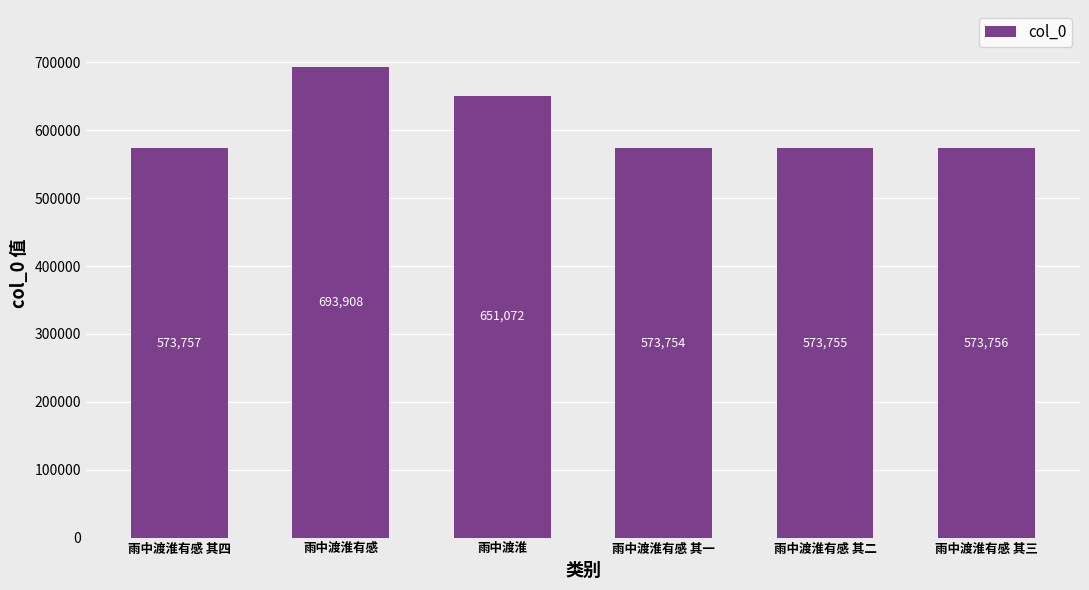

At which category does the chart reach its minimum across all series?

雨中渡淮有感 其一